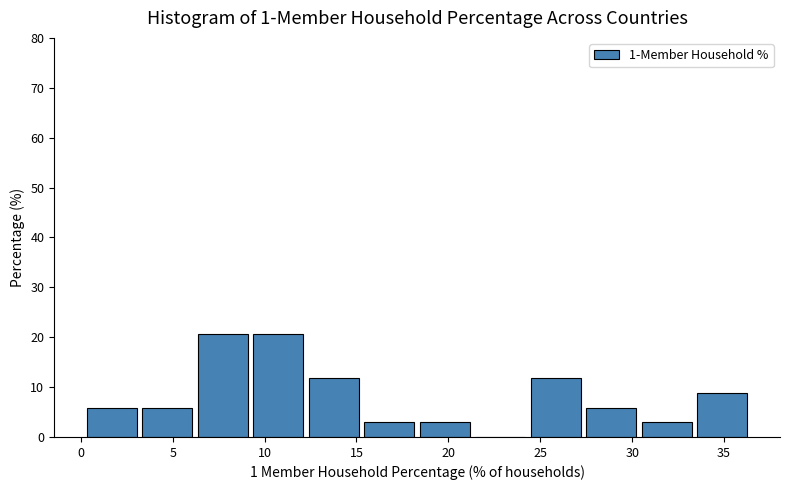

How tall is the bar that spans 12.5 to 15.5 on the x-axis? Neither the bar edges nor the heights are printed on the chart, so give them approximately, as read against the axes.

12